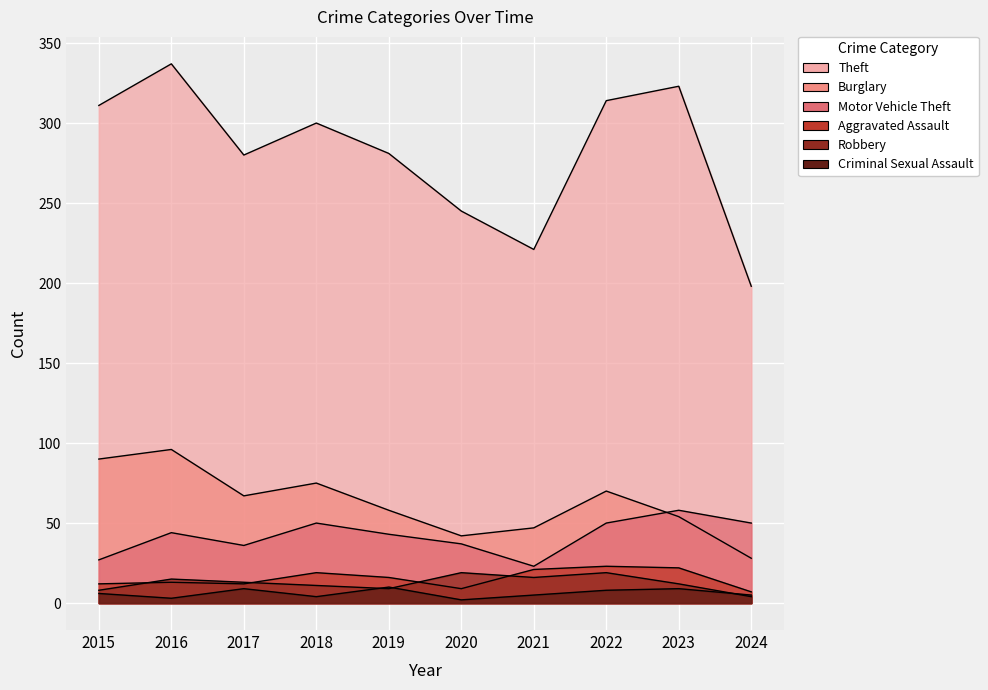

Reading right to left, what are all the values shown in this chart?

Theft: 198	323	314	221	245	281	300	280	337	311
Burglary: 28	54	70	47	42	58	75	67	96	90
Motor Vehicle Theft: 50	58	50	23	37	43	50	36	44	27
Aggravated Assault: 7	22	23	21	9	16	19	12	13	12
Robbery: 4	12	19	16	19	9	11	13	15	8
Criminal Sexual Assault: 5	9	8	5	2	10	4	9	3	6